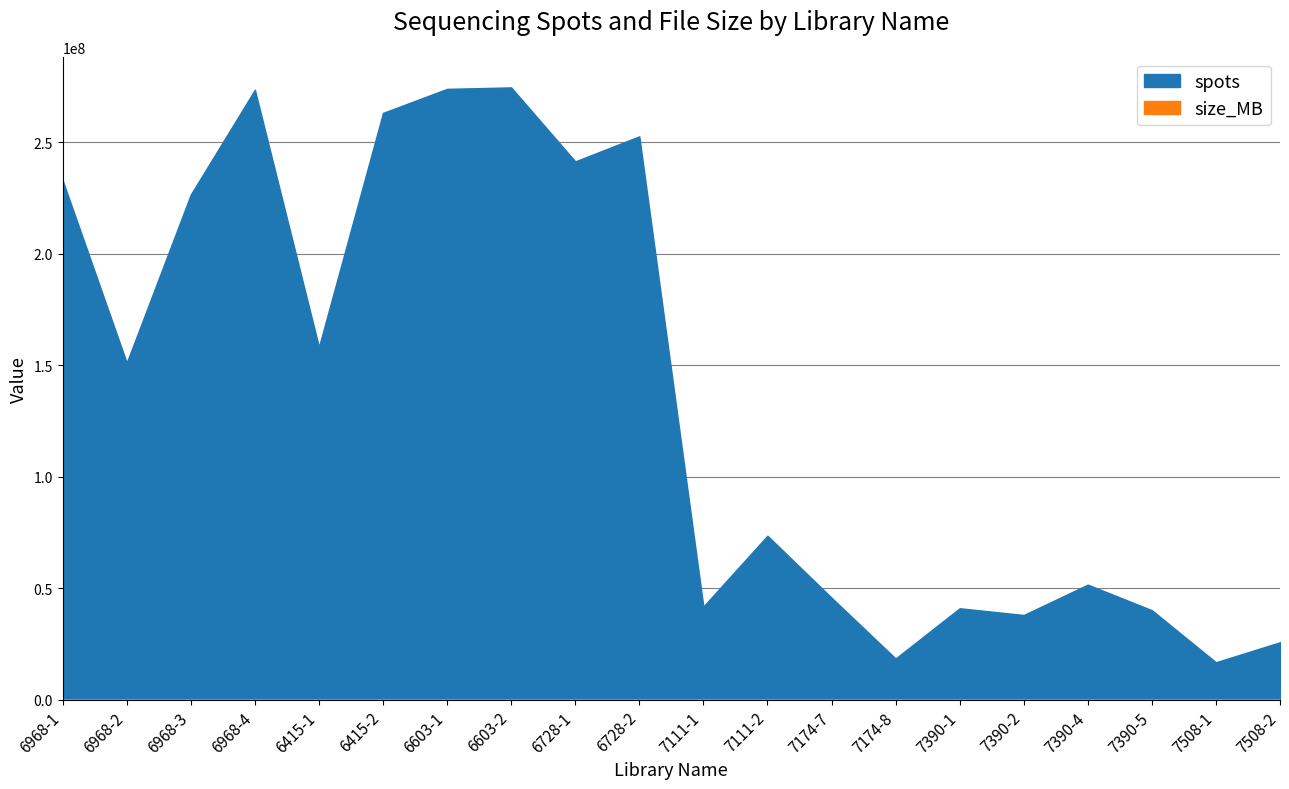

What is the highest value of the size_MB series?

9641